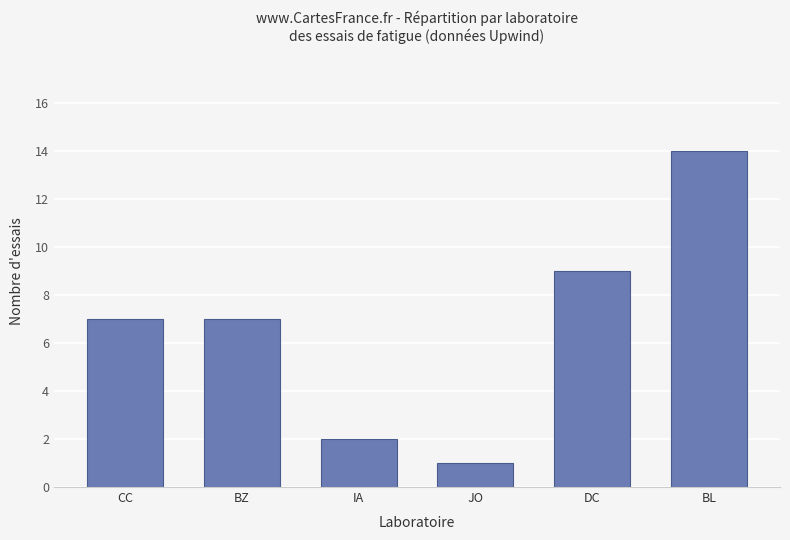

Count the number of data series in this chart.

1